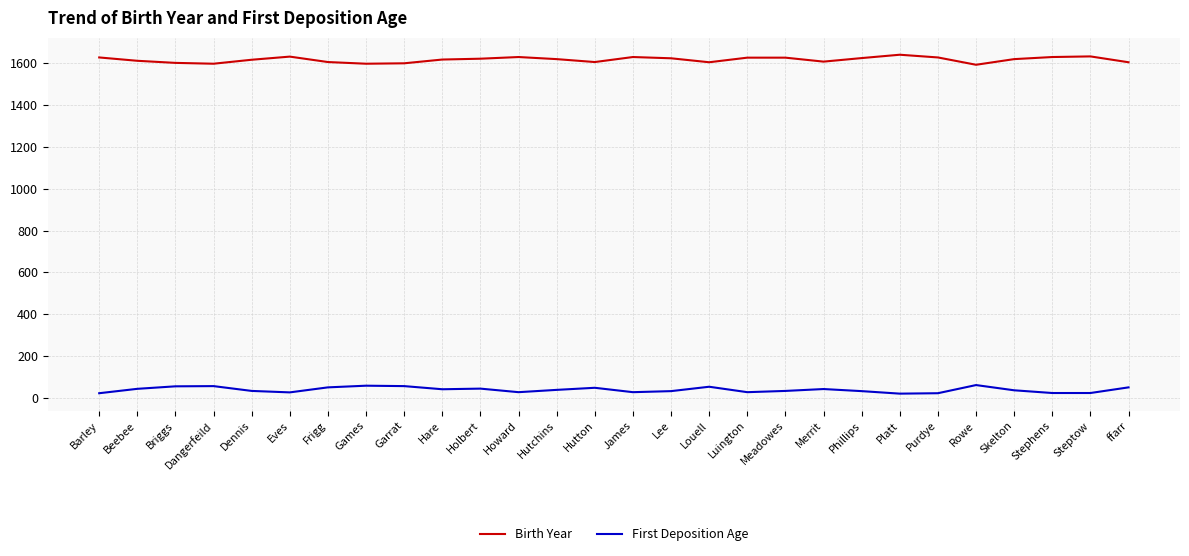

Rank the series at Hare from highest to lowest value.

Birth Year, First Deposition Age